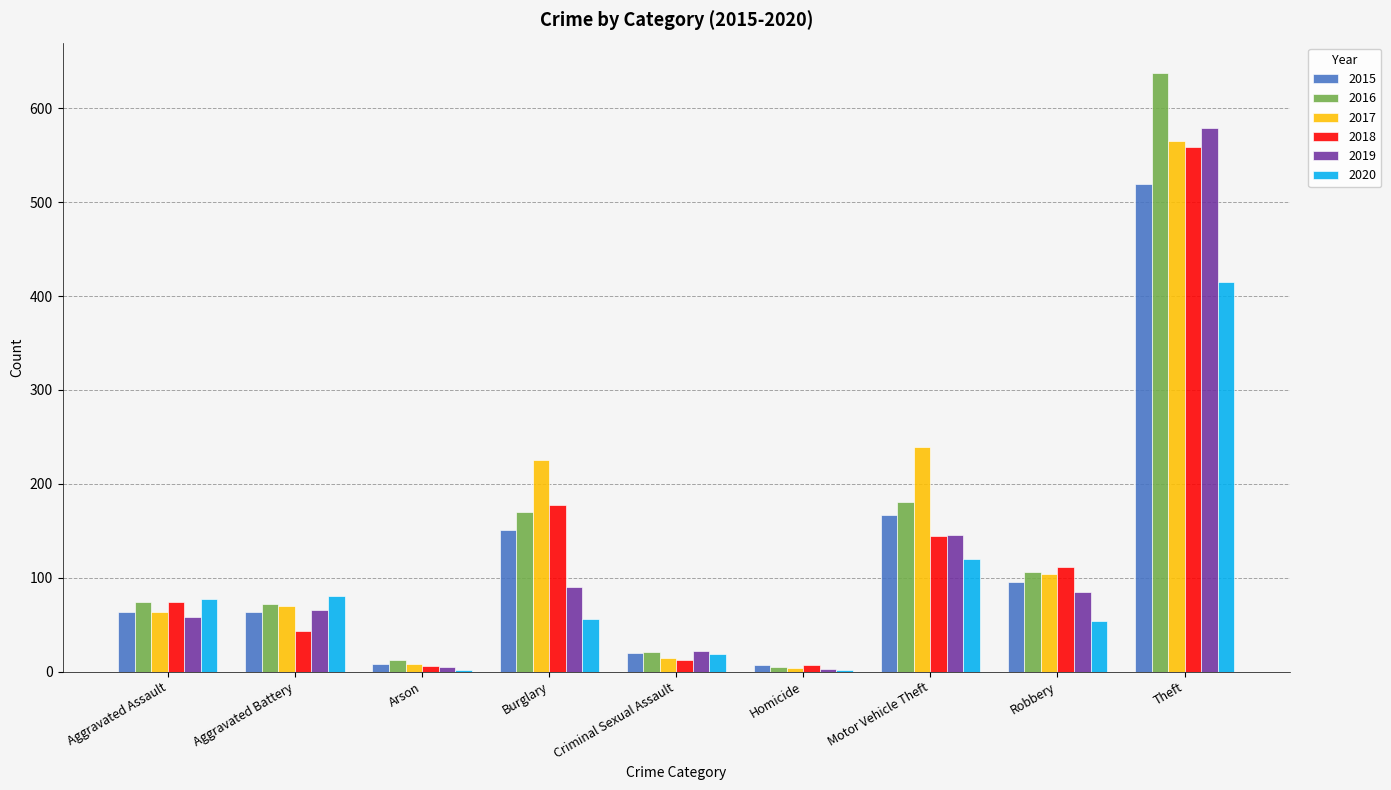

The value of 2018 at Aggravated Assault is 74. True or false?

True